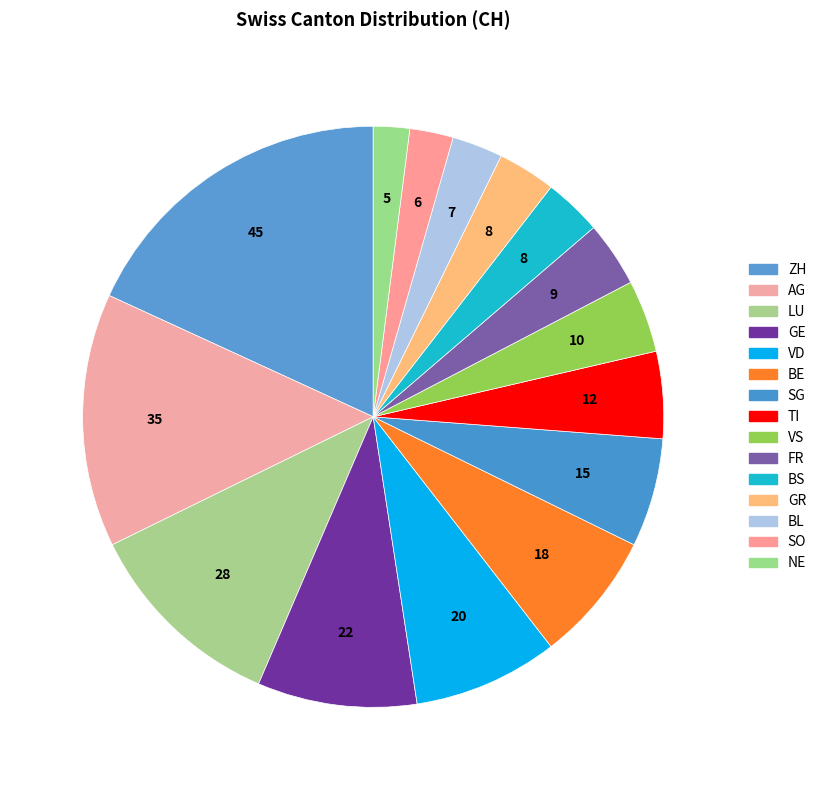

How many segments does this pie chart have?

15